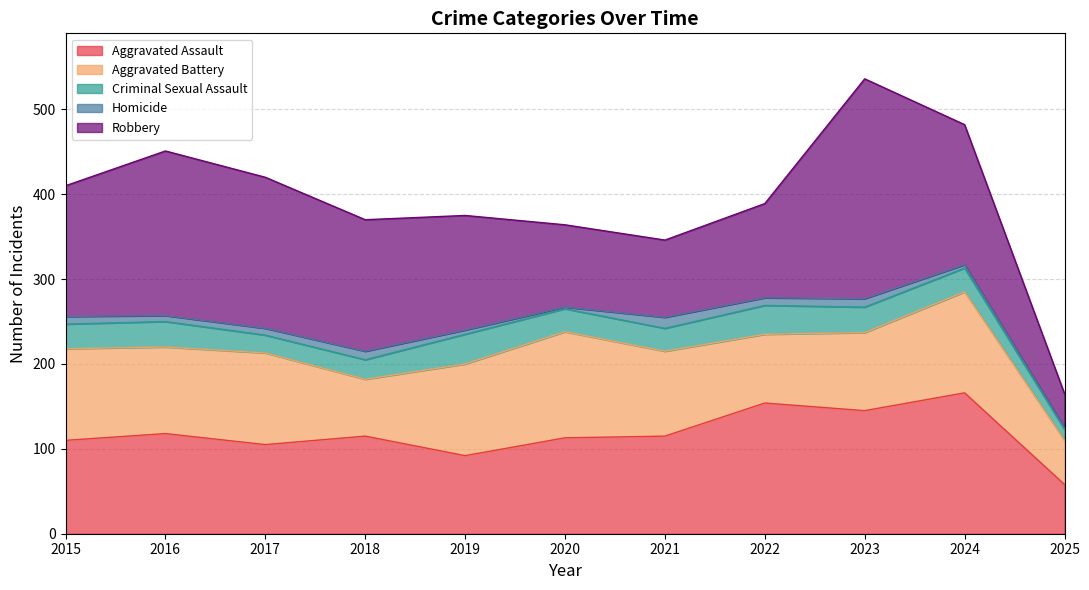

What is the sum of the Homicide values at 2022 and 2018?

19